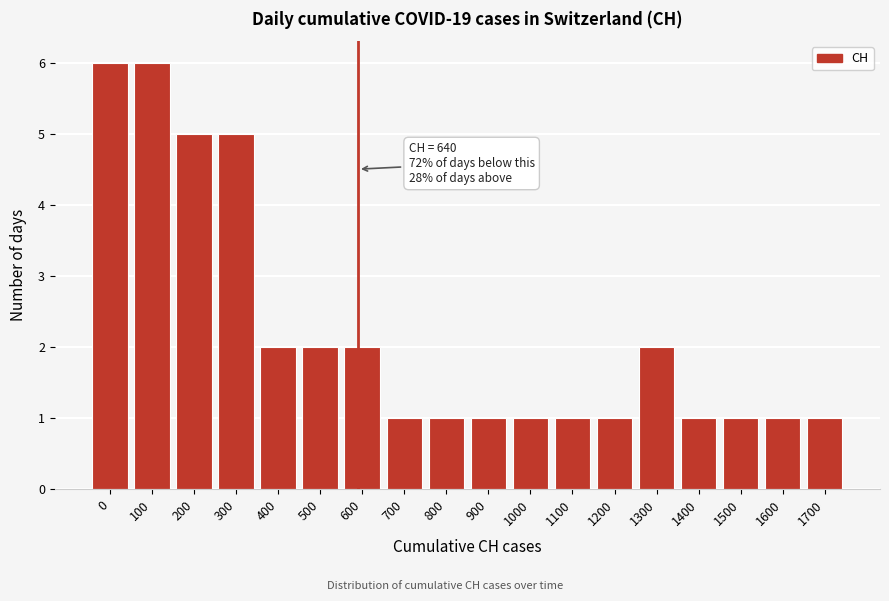

Reading left to right, extract all data points from this chart.

0=6	100=6	200=5	300=5	400=2	500=2	600=2	700=1	800=1	900=1	1000=1	1100=1	1200=1	1300=2	1400=1	1500=1	1600=1	1700=1